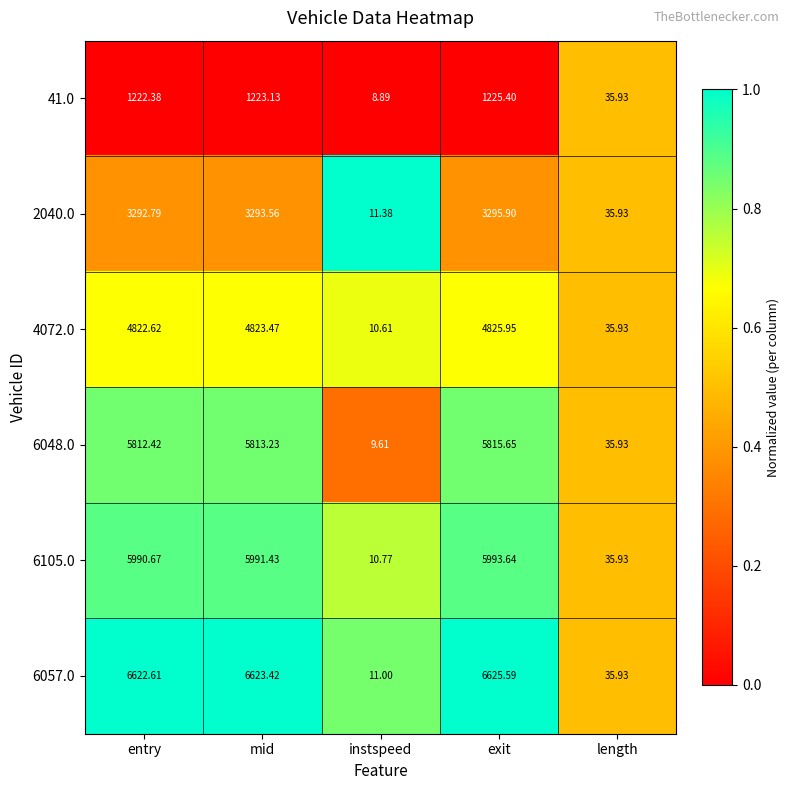

At which category is the sum across all series the highest?

exit